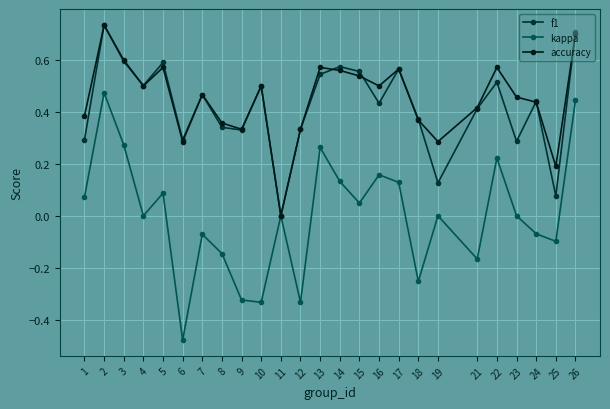

Count the number of categories in the chart.

25